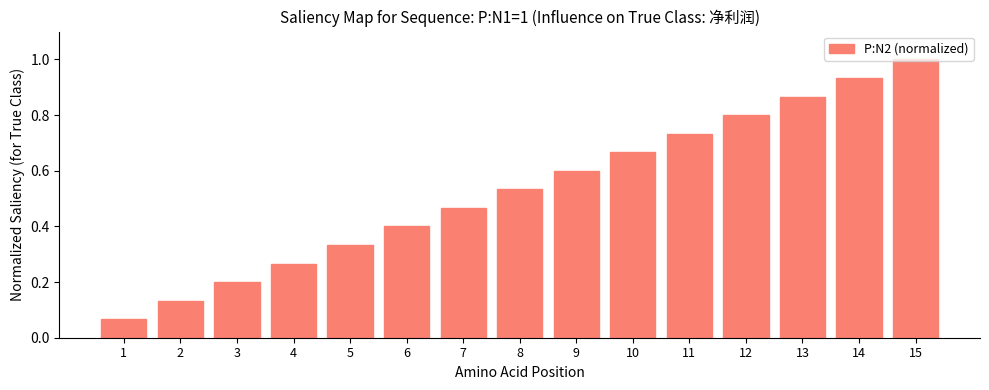

What is the change in value from 1 to 2?

+0.1